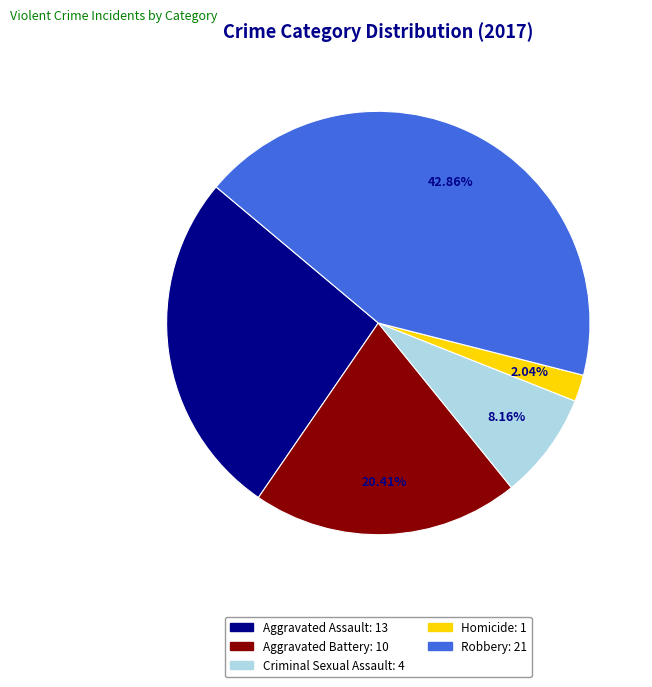

Rank the categories by value from lowest to highest.

Homicide, Criminal Sexual Assault, Aggravated Battery, Aggravated Assault, Robbery